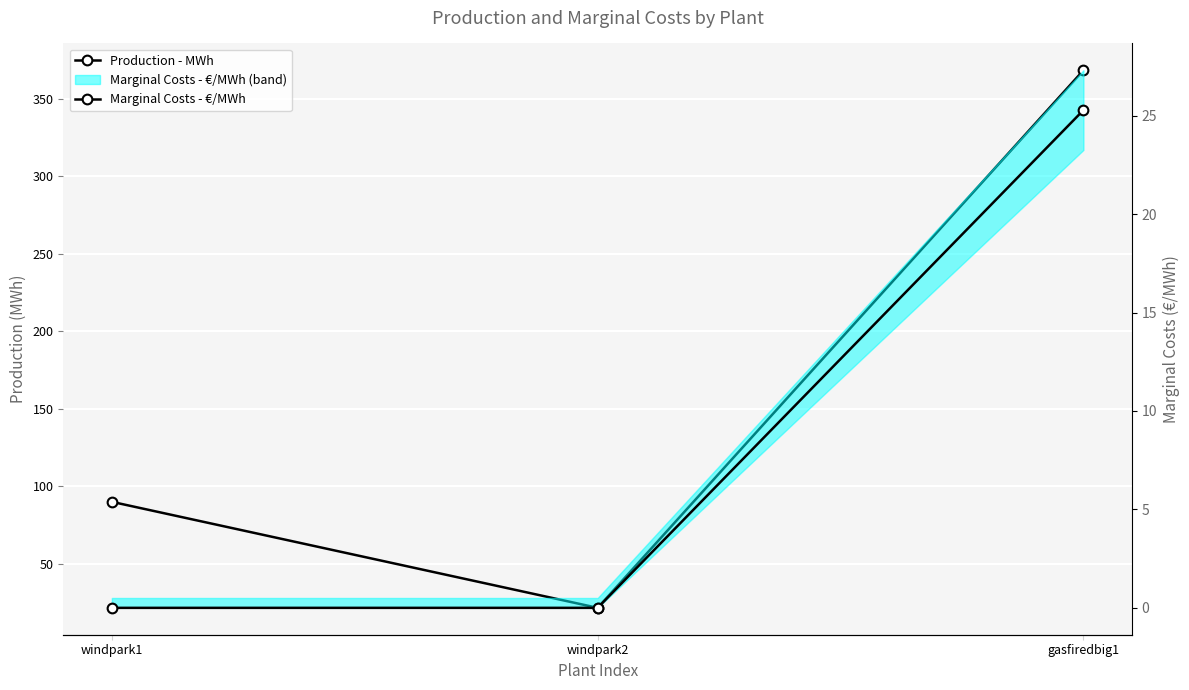

What is the spread (max minus min) of values at windpark2?

21.6